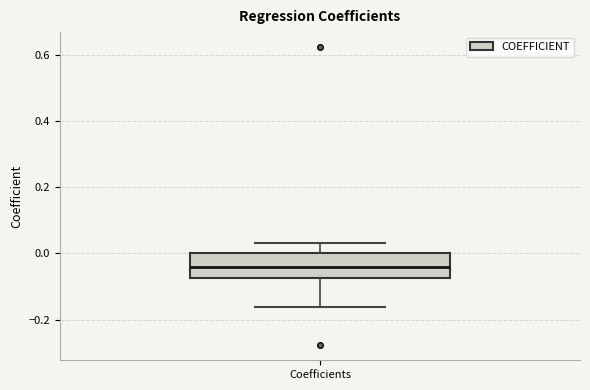

Transcribe this box plot: give where the median line is, the range the box spans, and where the two whiskers end, as read against the y-axis. The values are not printed on the chart, so give them approximately, as read against the axis.

median -0.04, box -0.08 to 0.00, whiskers -0.16 to 0.04